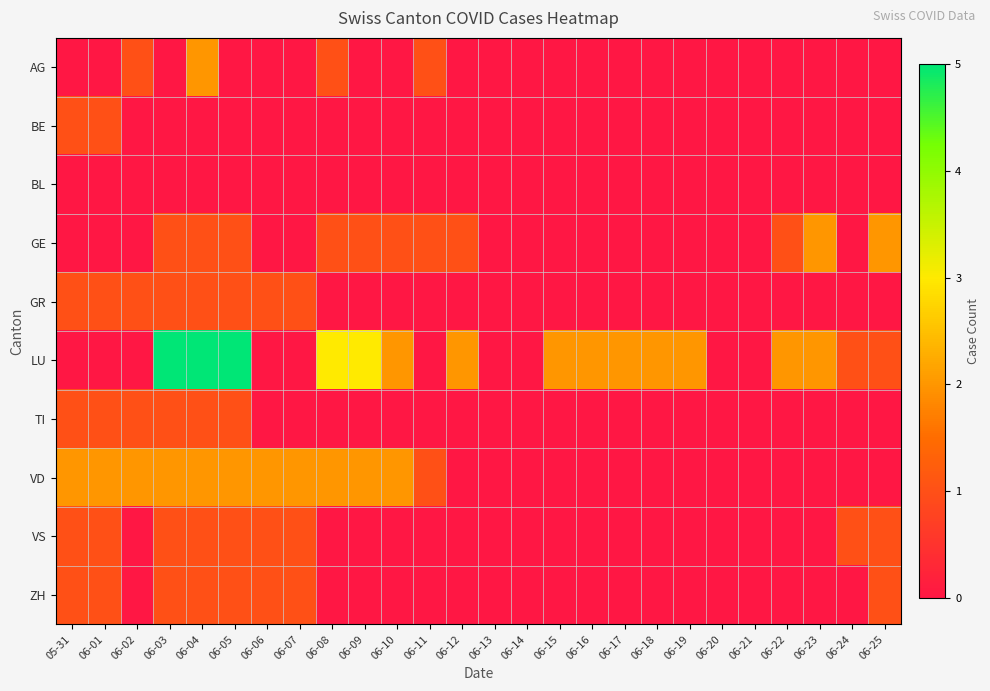

Which series has the largest total across all categories?

LU